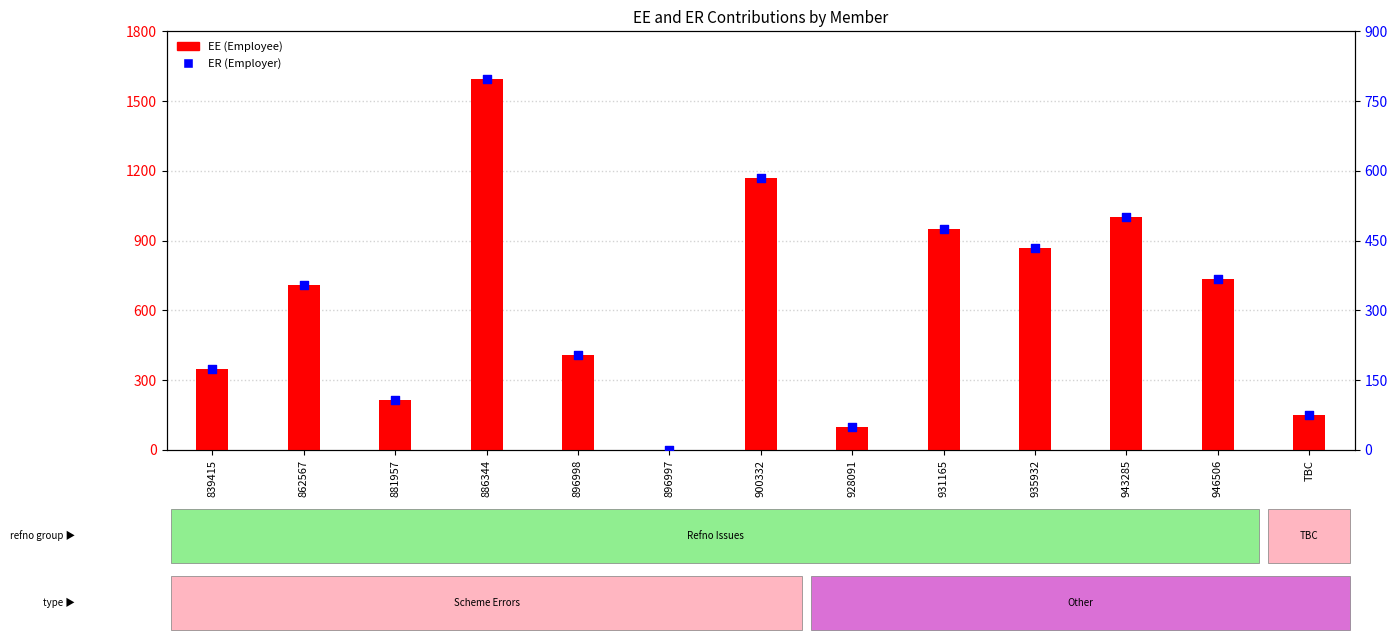

At which category is the sum across all series the highest?

886344